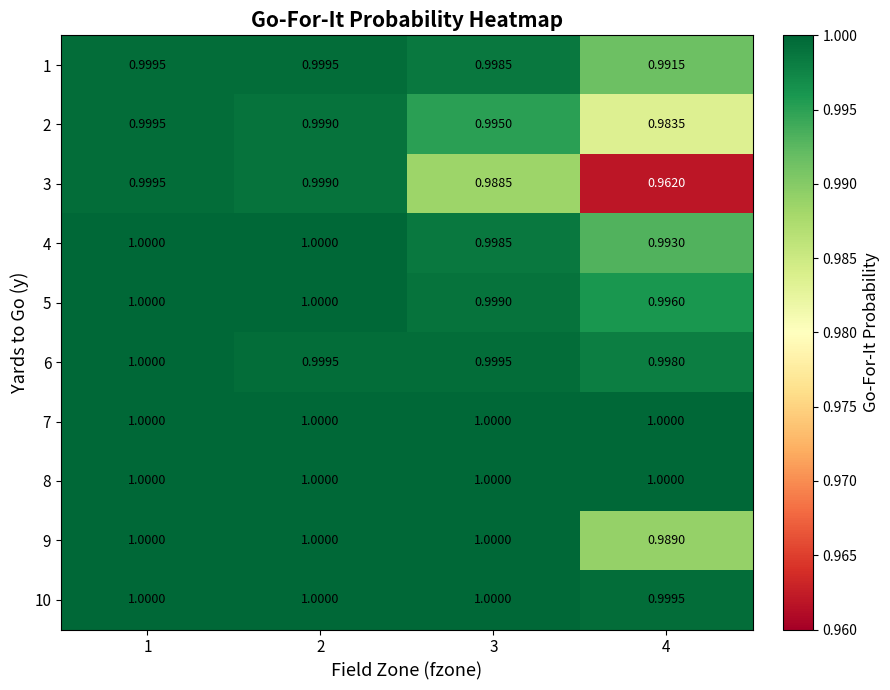

List the series in order of their peak value, highest first.

4, 5, 6, 7, 8, 9, 10, 1, 2, 3